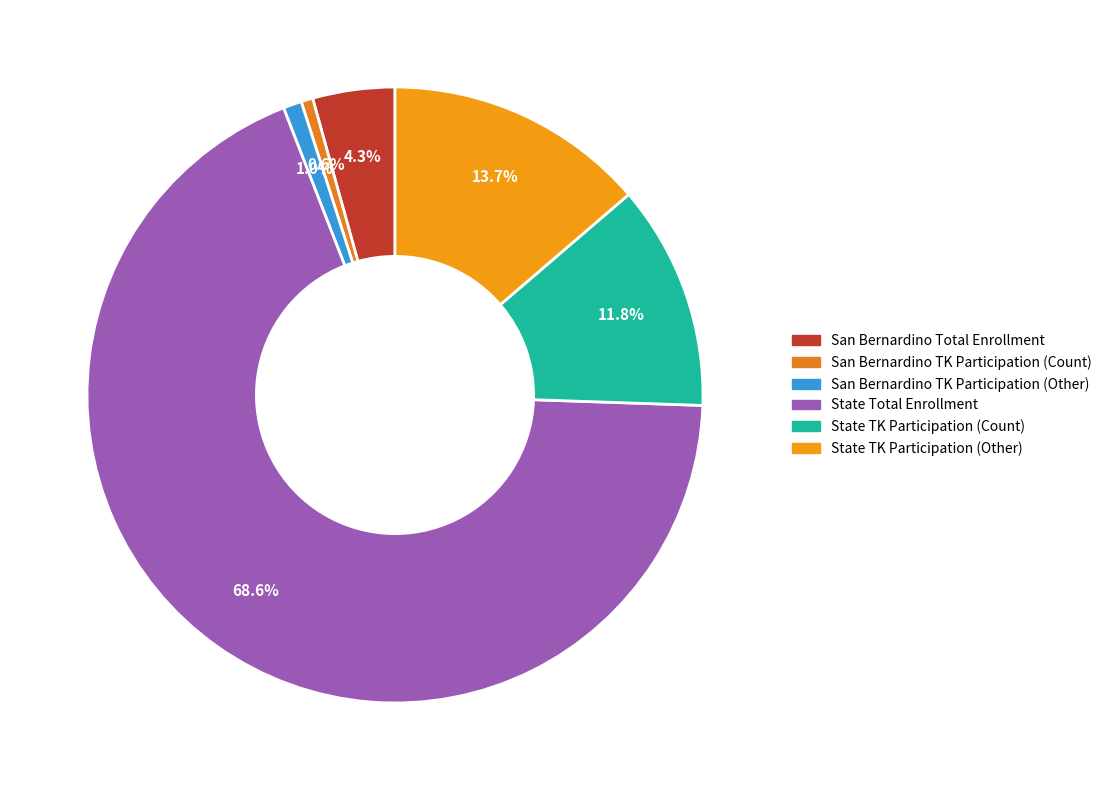

Which slice is the smallest?

San Bernardino TK Participation (Count)